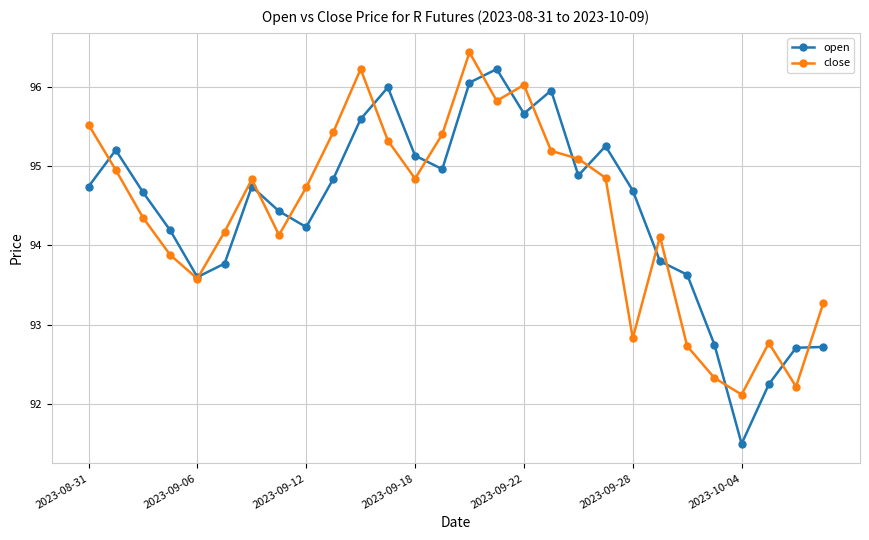

True or false: open has more than 0 interior local peaks.

True